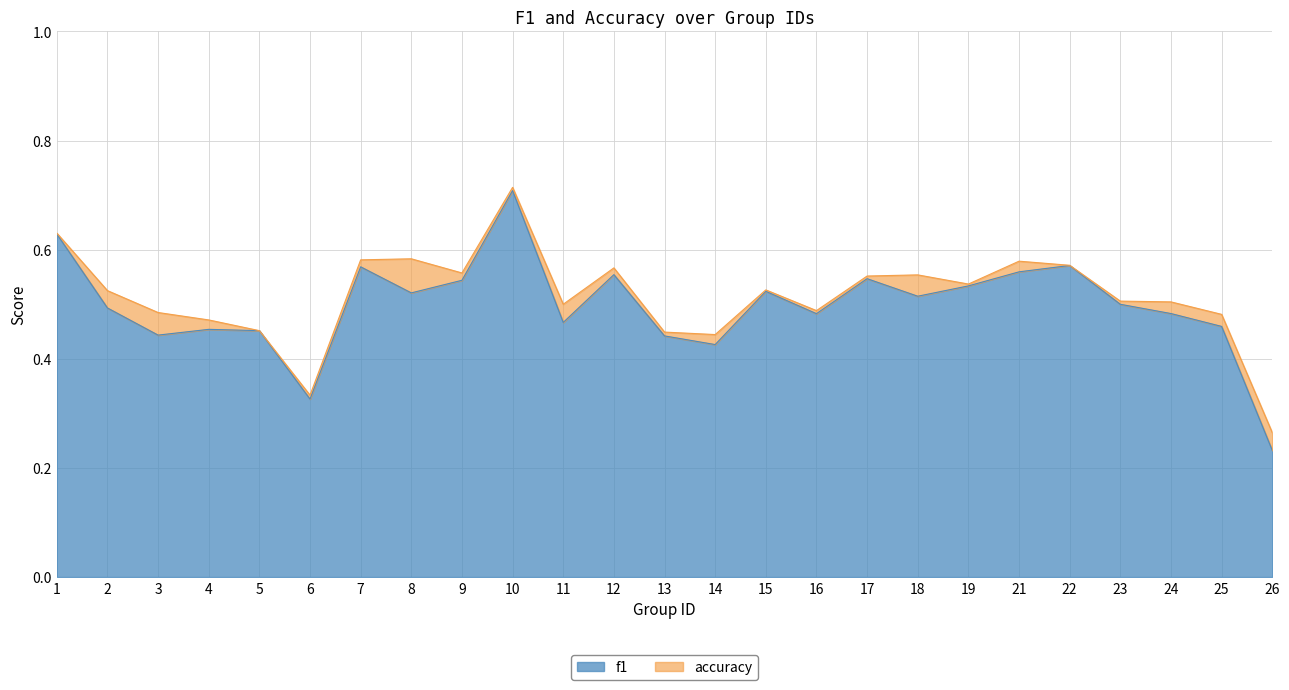

What is the average value of the f1 series?

0.5